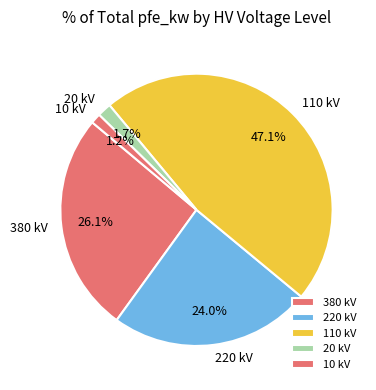

Does any single category account for the majority?

No